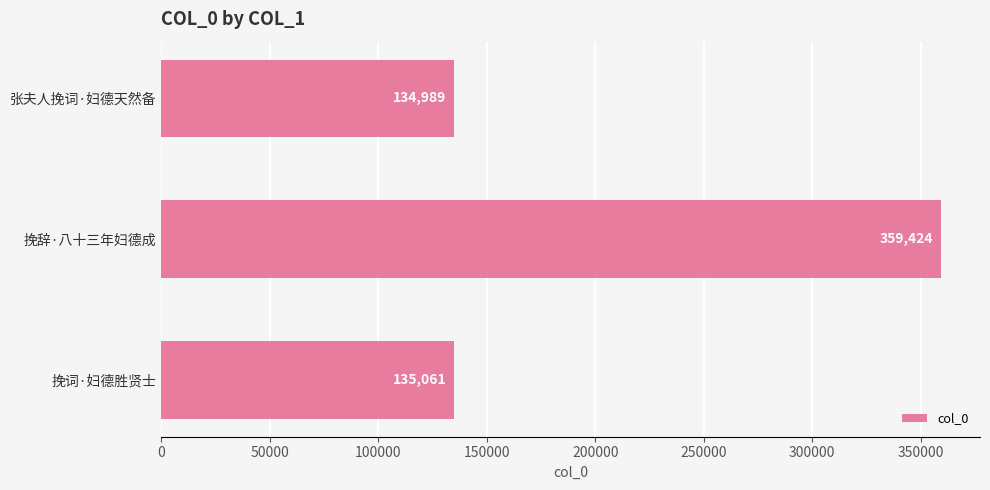

Approximately how many times larger is the value at 挽词·妇德胜贤士 compared to 挽辞·八十三年妇德成?

0.4